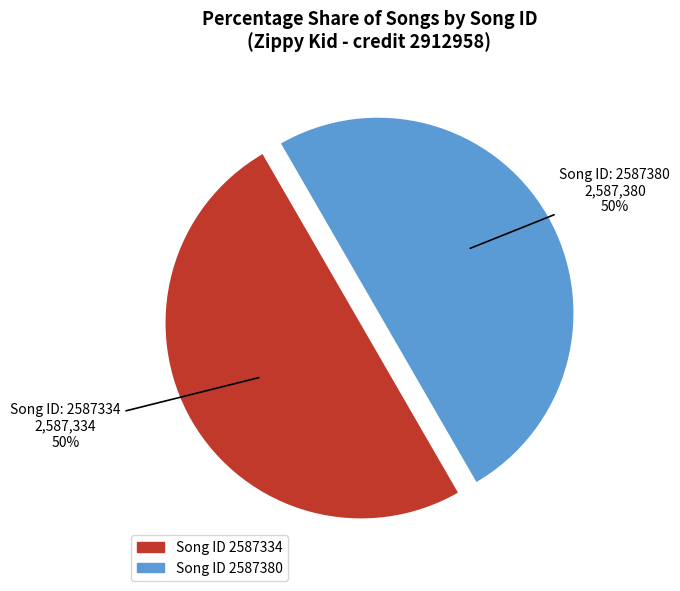

To the nearest percent, what is the average slice percentage?

50%